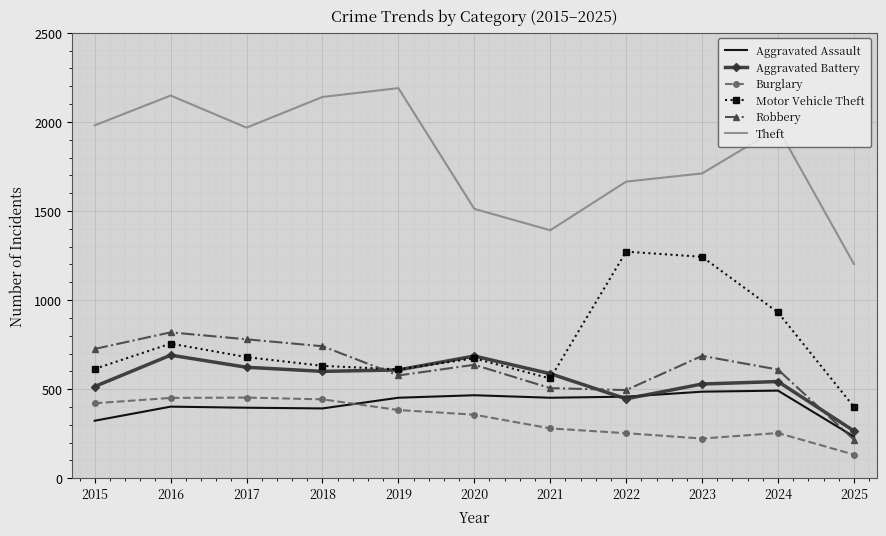

What is the minimum value for Aggravated Battery?

266